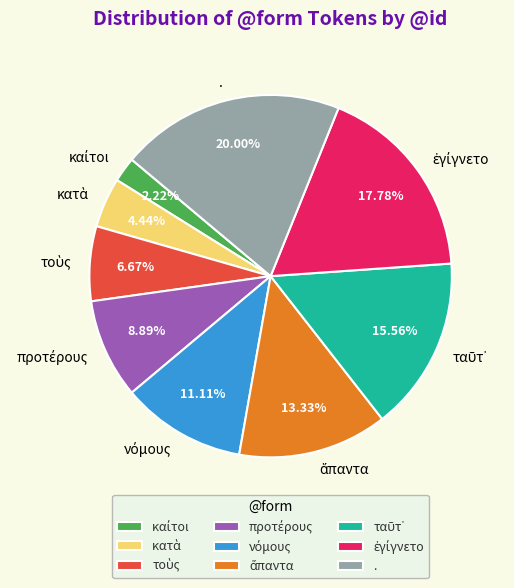

Does any single category account for the majority?

No